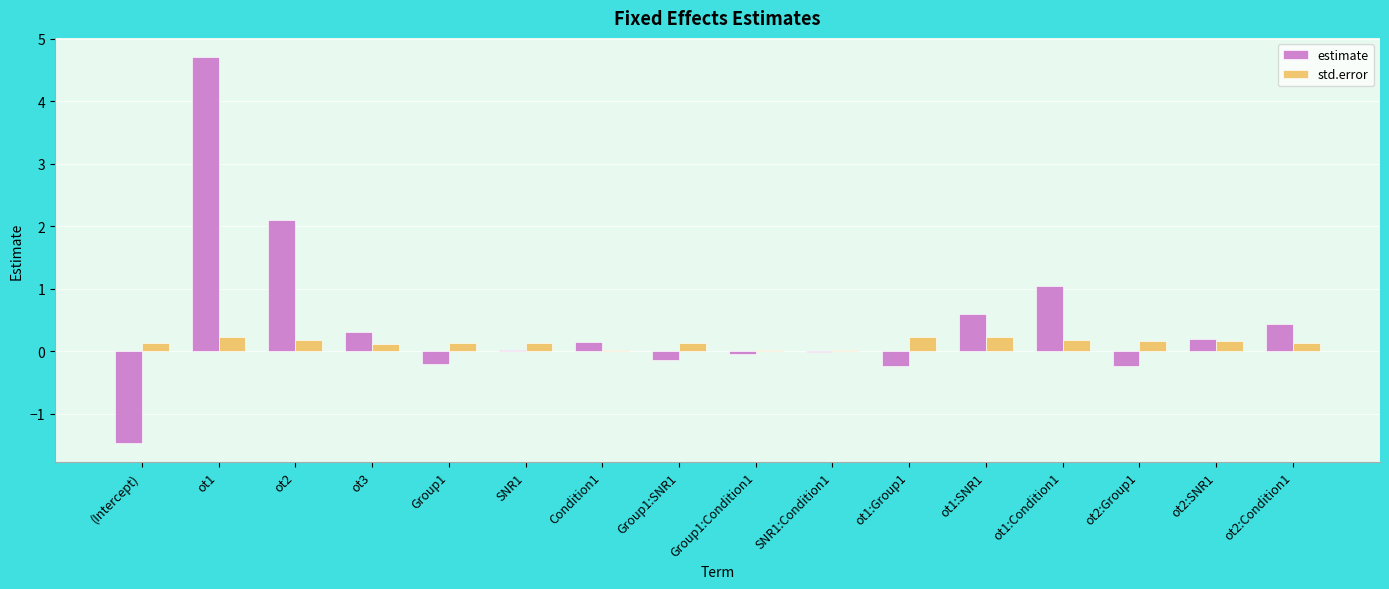

At which category is the sum across all series the highest?

ot1